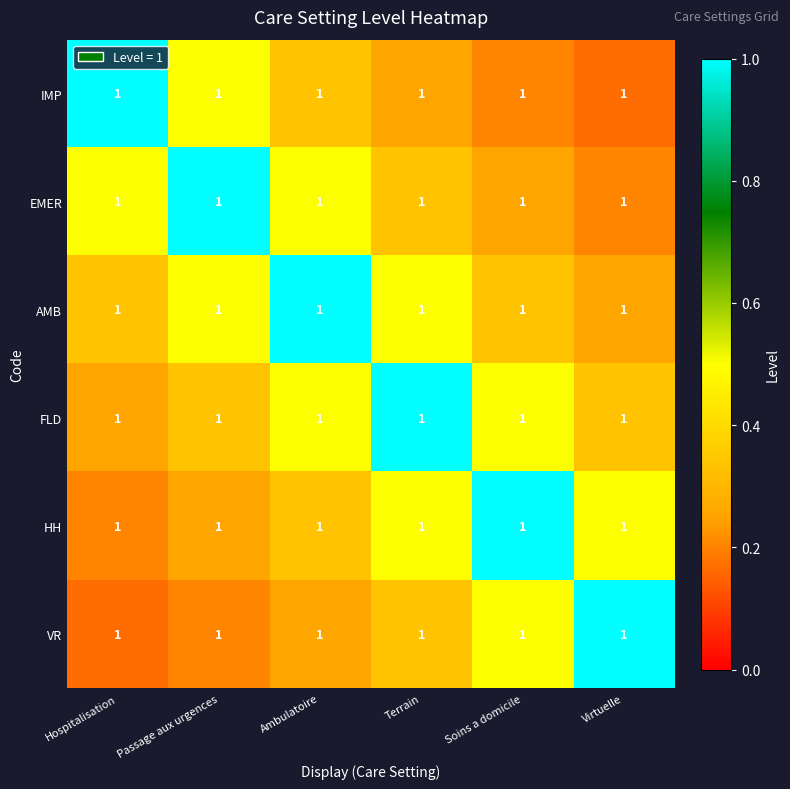

What is the difference between the maximum and minimum values in the EMER series?

0.8